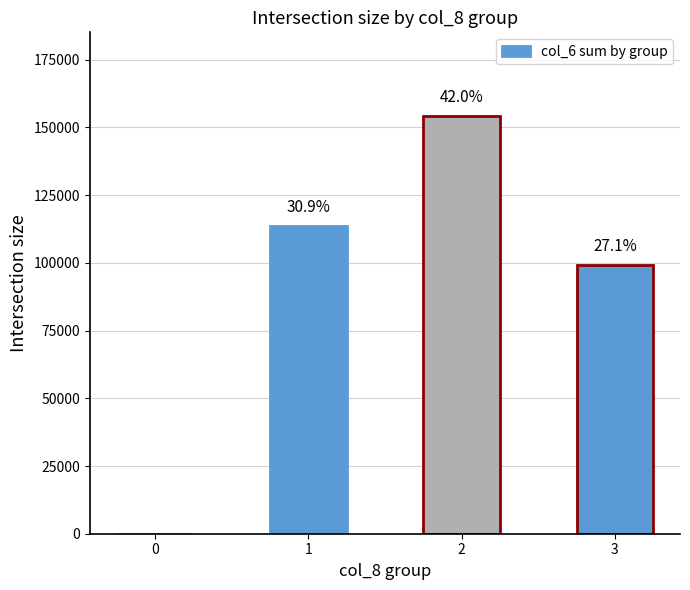

Rank the categories by value from highest to lowest.

2, 1, 3, 0